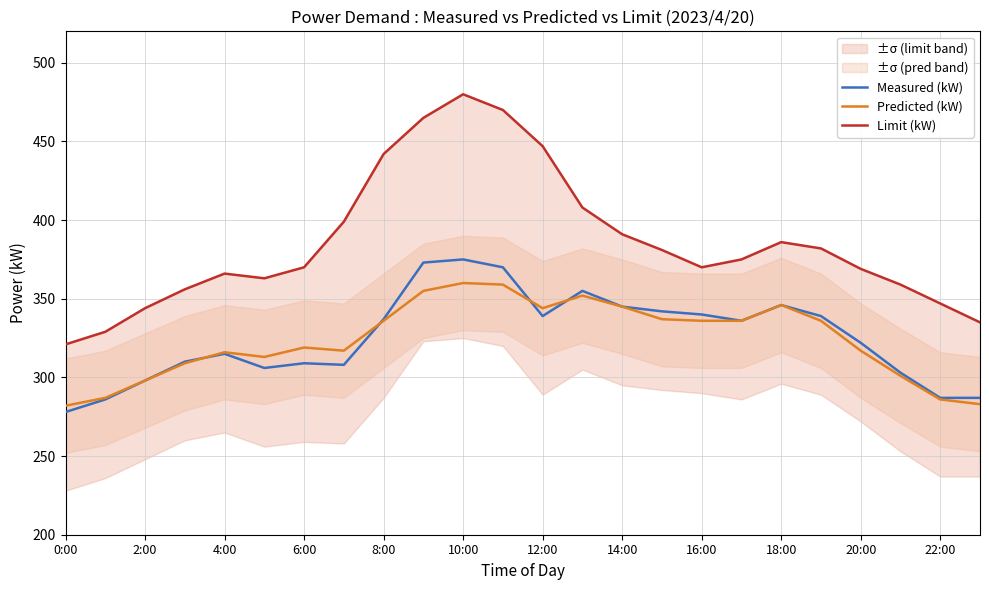

The Predicted (kW) series shows 286 at 22:00. True or false?

True